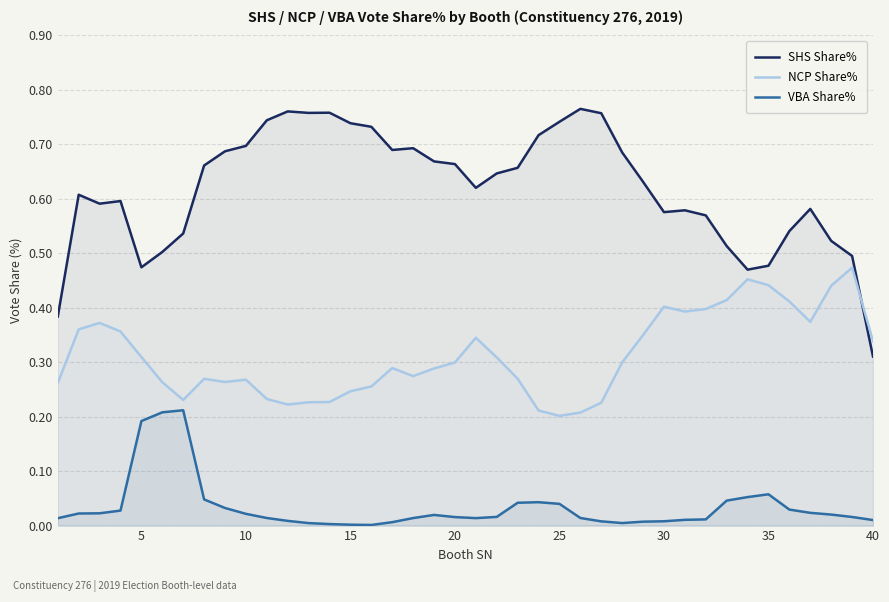

The value of SHS Share% at 5 is 0.3. True or false?

False